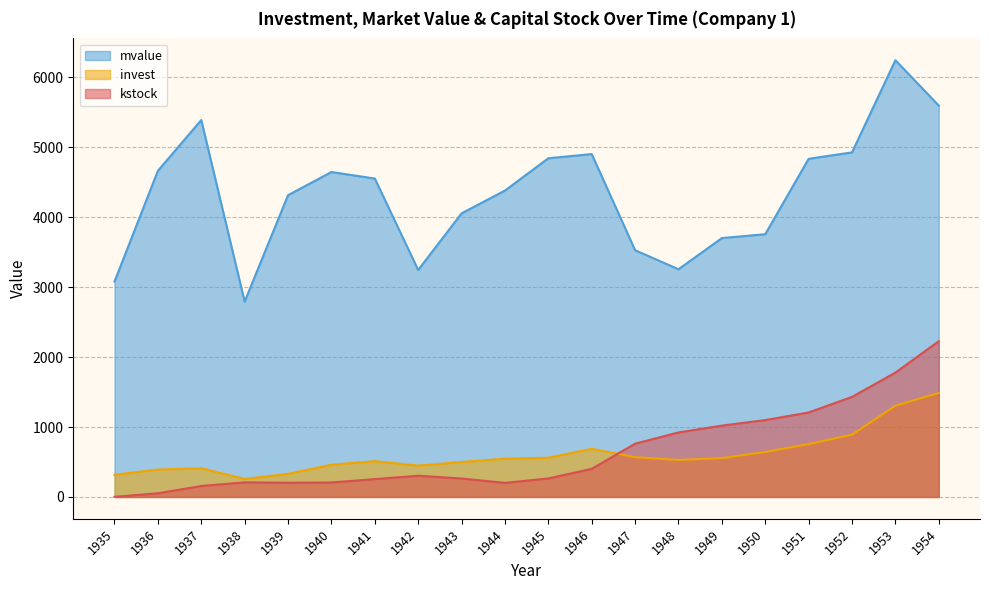

The kstock series shows 1777.3 at 1953. True or false?

True